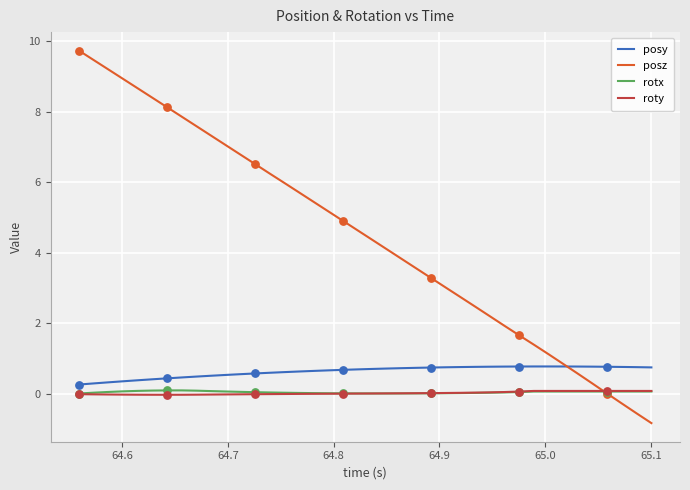

Which series has the largest range (max minus min)?

posz